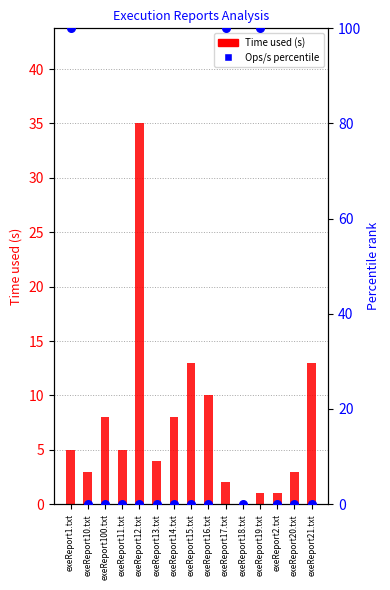

What is the total value across all series at exeReport20.txt?

3